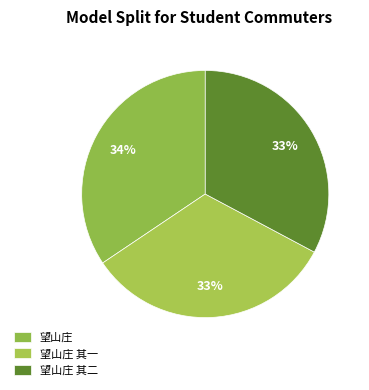

Is it true that 望山庄 其一 is 33% of the pie?

True